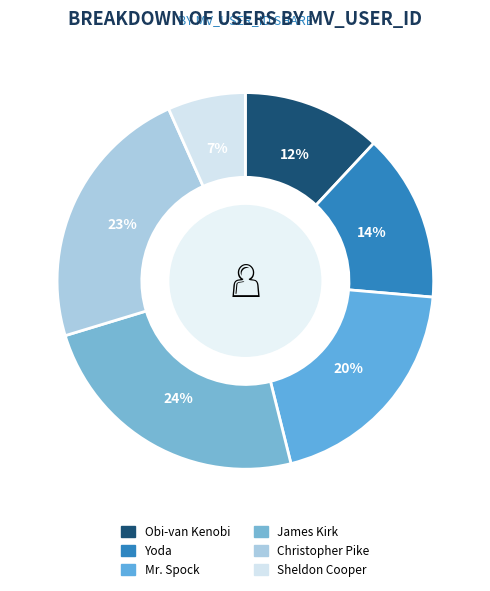

Count the number of slices in the pie.

6